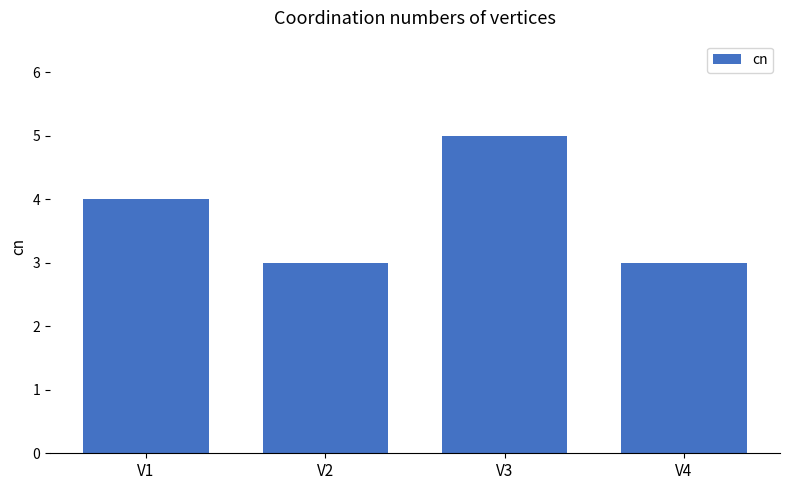

What is the value of the 1st bar from the left?

4